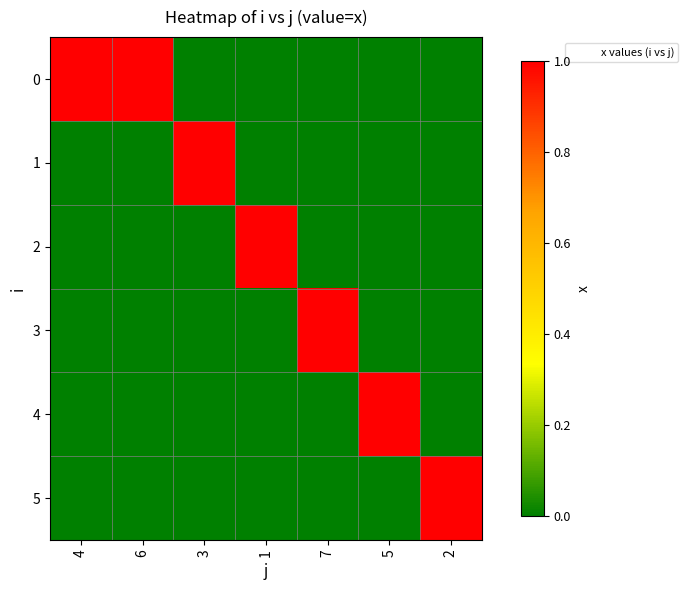

Which has a higher value, 5 or 2?

5